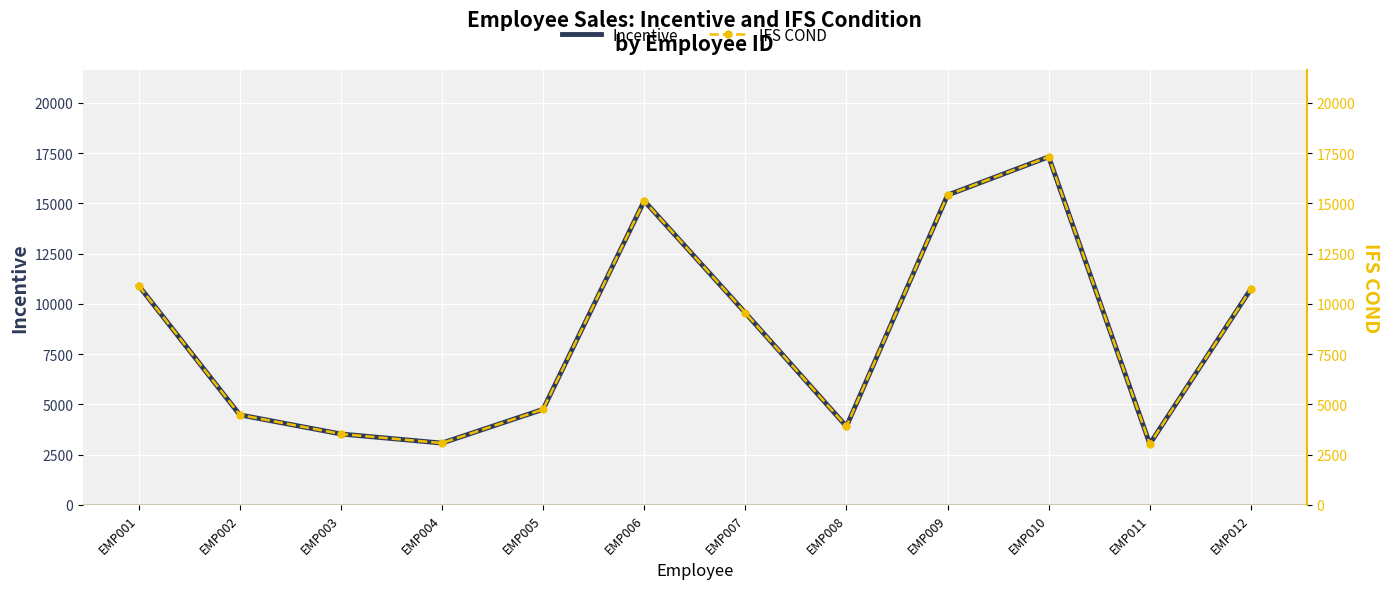

What is the sum of all IFS COND values?

101772.1